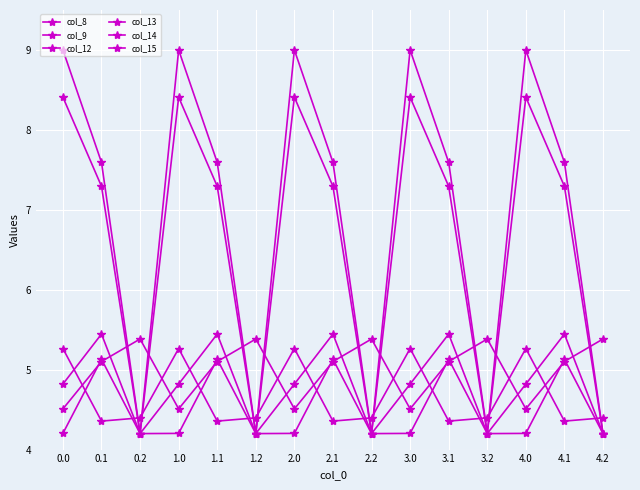

True or false: col_13 and col_12 intersect in this chart.

False